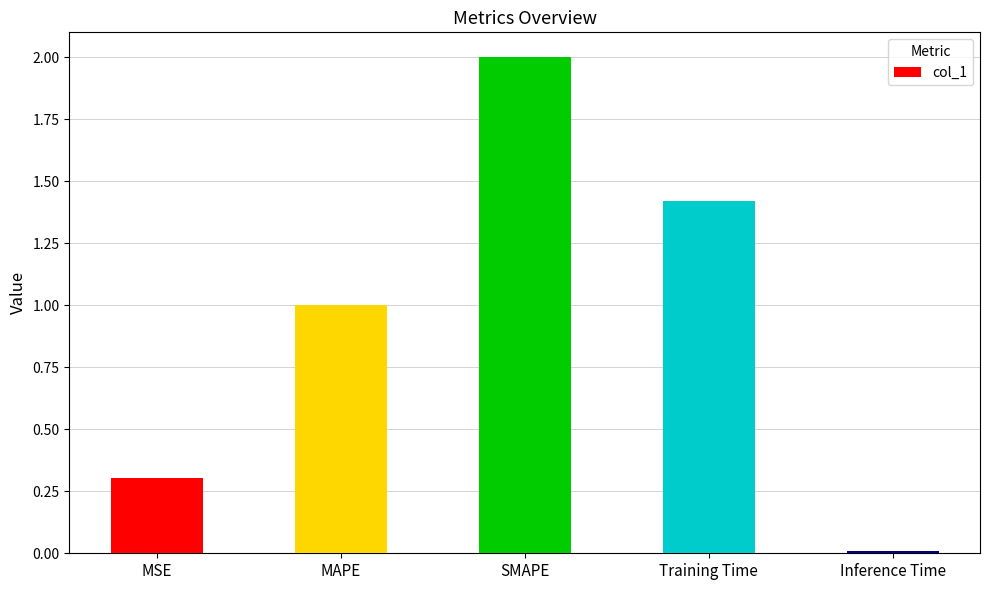

Rank the categories by value from highest to lowest.

SMAPE, Training Time, MAPE, MSE, Inference Time